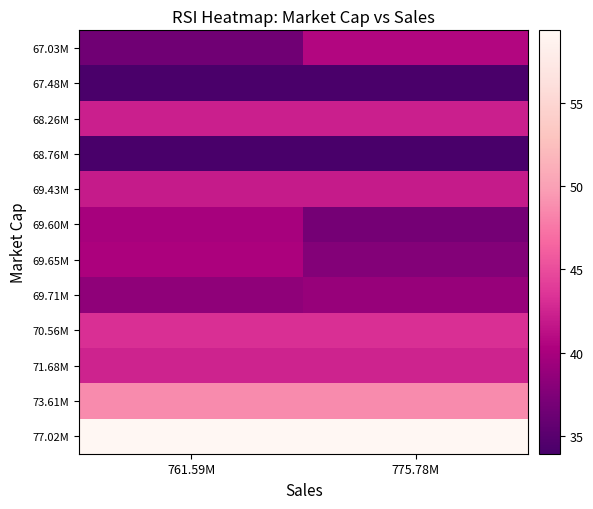

Reading left to right, what are all the values shown in this chart?

67.03M: 761.59M=36.5	775.78M=40.6
67.48M: 761.59M=34.1	775.78M=34.1
68.26M: 761.59M=42.3	775.78M=42.3
68.76M: 761.59M=33.9	775.78M=33.9
69.43M: 761.59M=42.0	775.78M=42.0
69.60M: 761.59M=40.0	775.78M=36.9
69.65M: 761.59M=40.2	775.78M=37.7
69.71M: 761.59M=38.4	775.78M=38.9
70.56M: 761.59M=43.2	775.78M=43.2
71.68M: 761.59M=42.4	775.78M=42.4
73.61M: 761.59M=48.7	775.78M=48.7
77.02M: 761.59M=59.4	775.78M=59.4